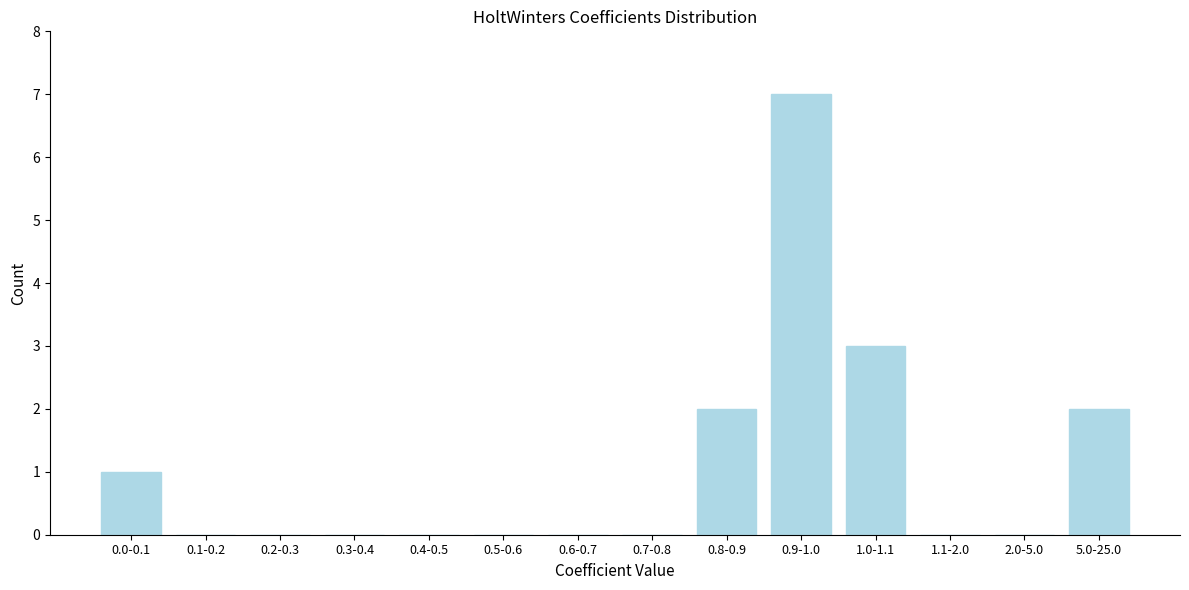

Reading left to right, extract all data points from this chart.

0.0-0.1=1	0.1-0.2=0	0.2-0.3=0	0.3-0.4=0	0.4-0.5=0	0.5-0.6=0	0.6-0.7=0	0.7-0.8=0	0.8-0.9=2	0.9-1.0=7	1.0-1.1=3	1.1-2.0=0	2.0-5.0=0	5.0-25.0=2